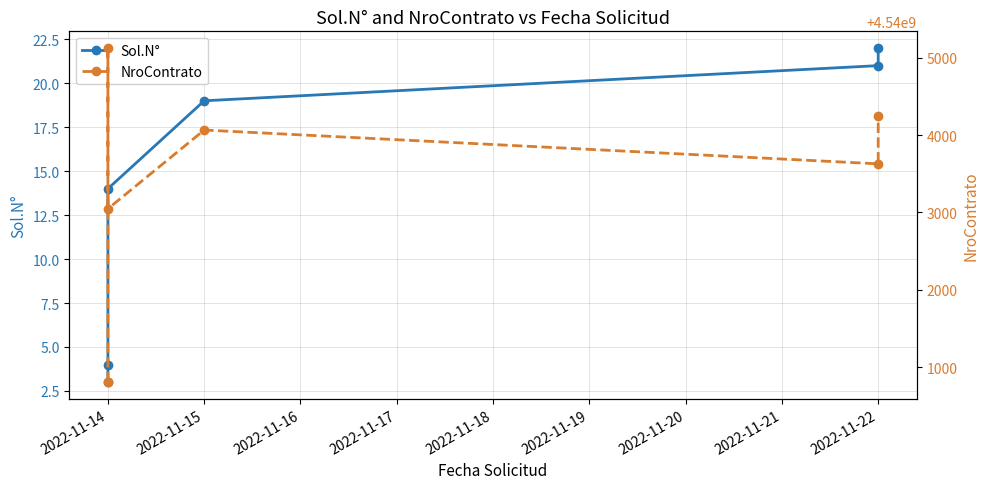

What is the sum of all Sol.N° values?

83